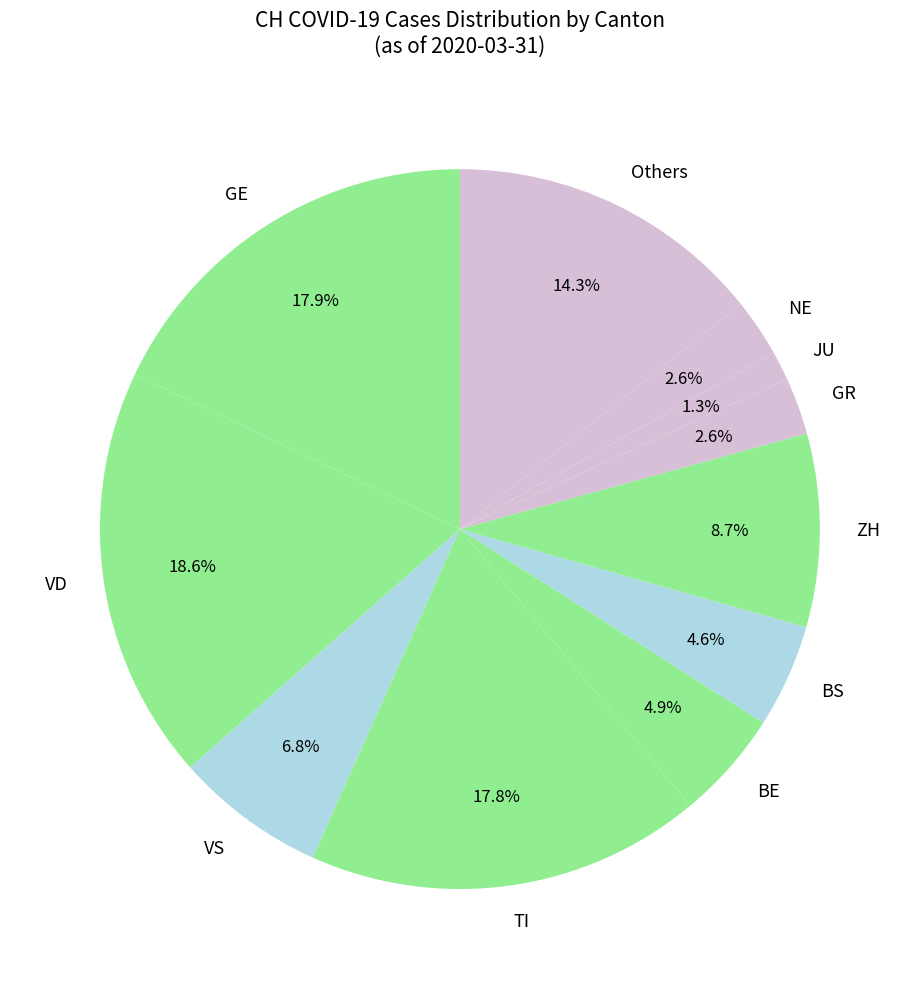

Which slice is the smallest?

JU